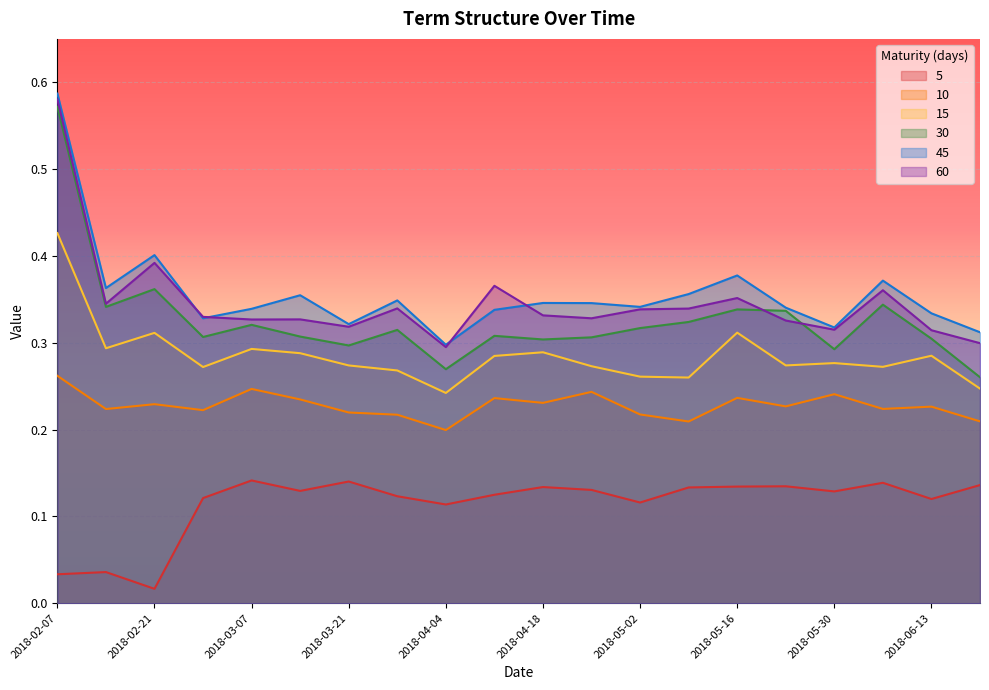

Is it true that 5 equals 0.2 at 2018-05-23?

False